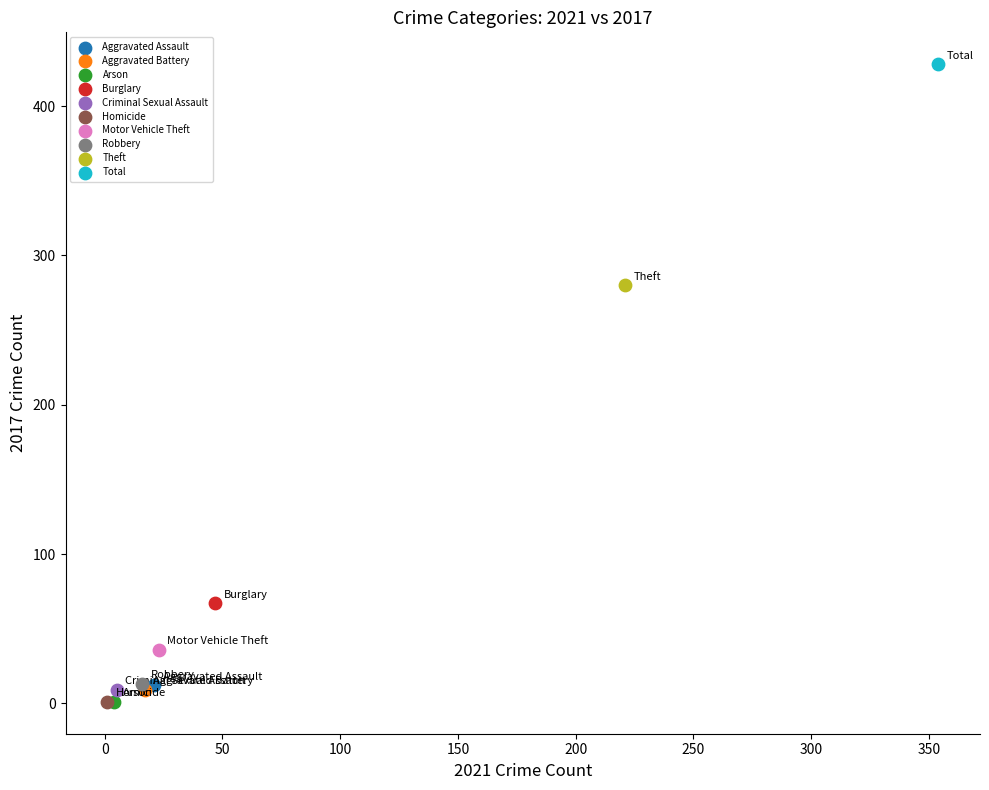

What are all the series names shown in the legend?

Aggravated Assault, Aggravated Battery, Arson, Burglary, Criminal Sexual Assault, Homicide, Motor Vehicle Theft, Robbery, Theft, Total